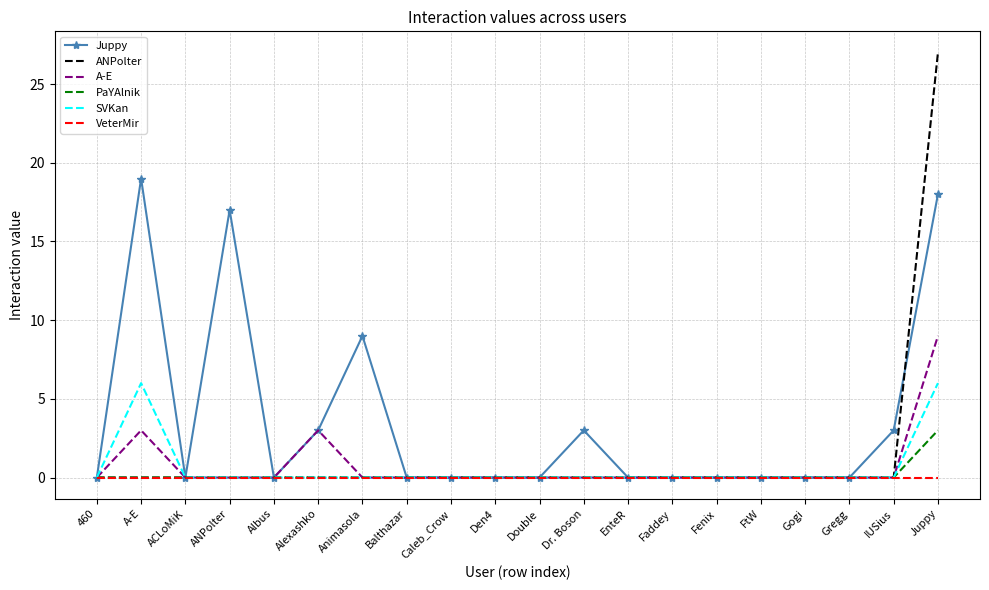

Rank the series by their maximum value, from highest to lowest.

ANPolter, Juppy, A-E, SVKan, PaYAlnik, VeterMir